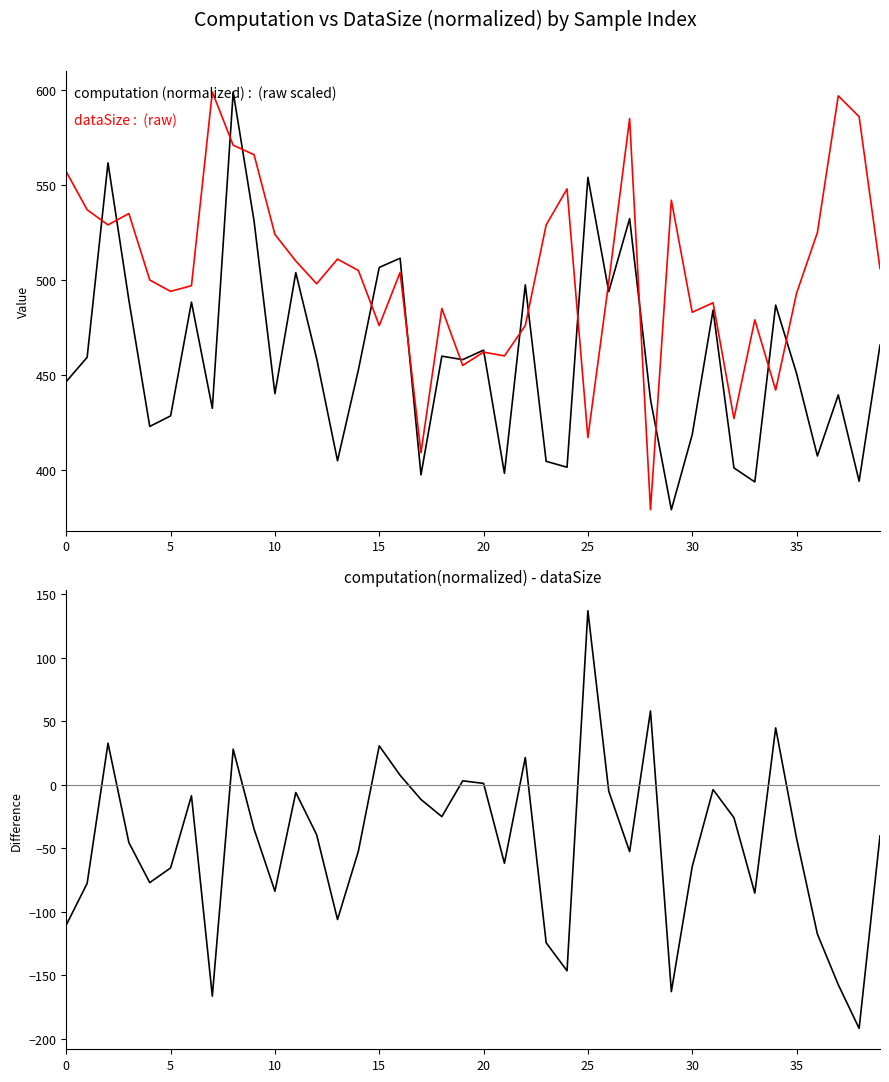

Which series has the largest range (max minus min)?

computation_norm - dataSize